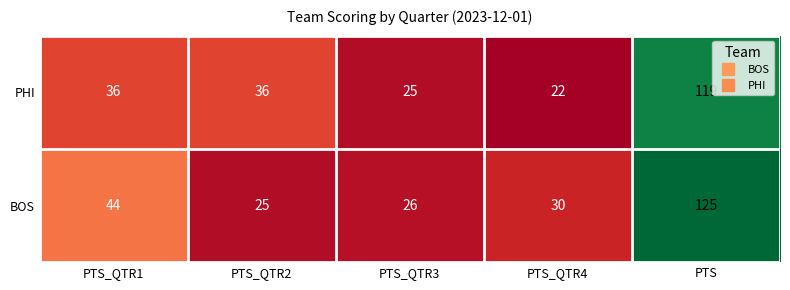

Which category has the lowest value across all series?

PTS_QTR4